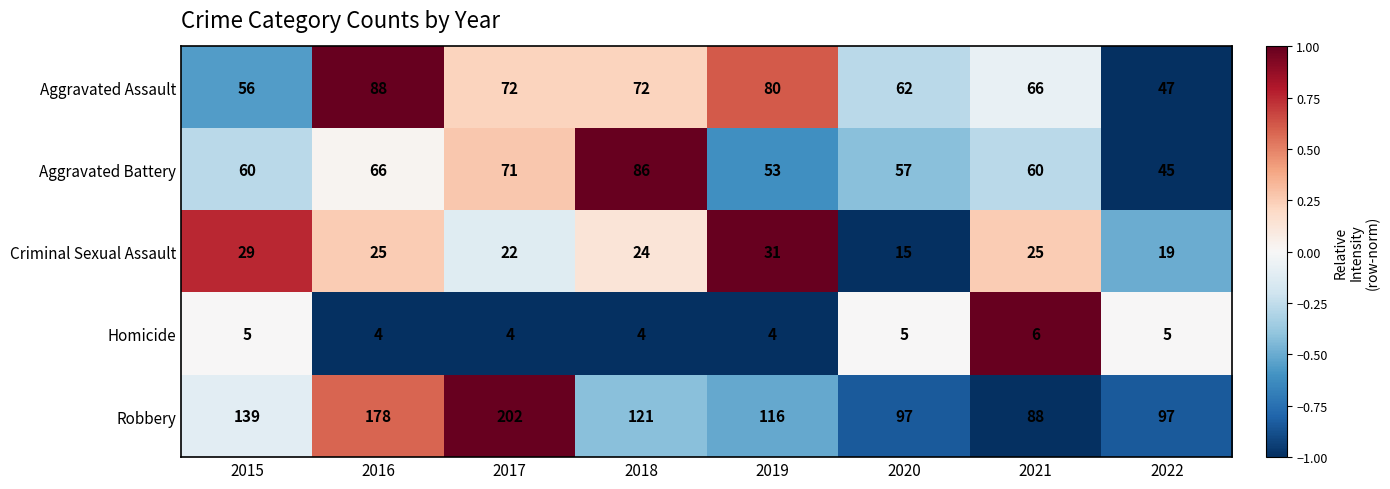

Which category has the lowest value in the Aggravated Assault series?

2022